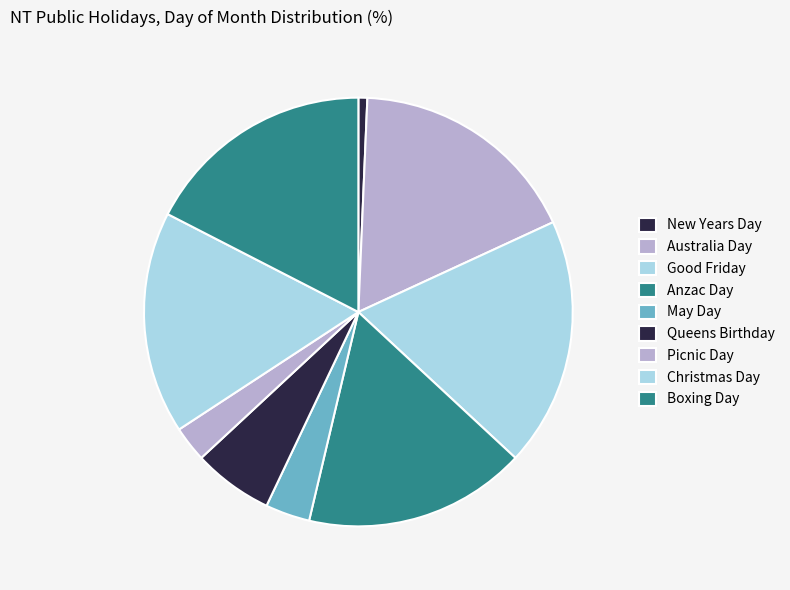

What percentage is the Christmas Day slice, to the nearest percent?

17%